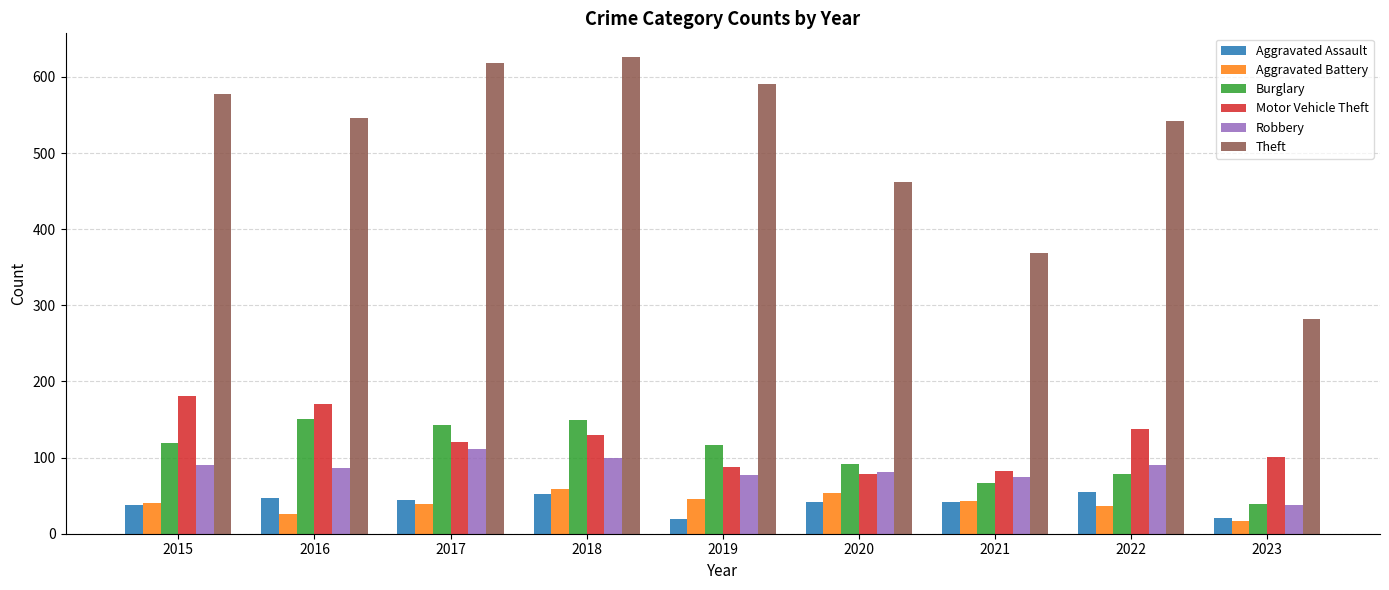

Which series has the largest range (max minus min)?

Theft